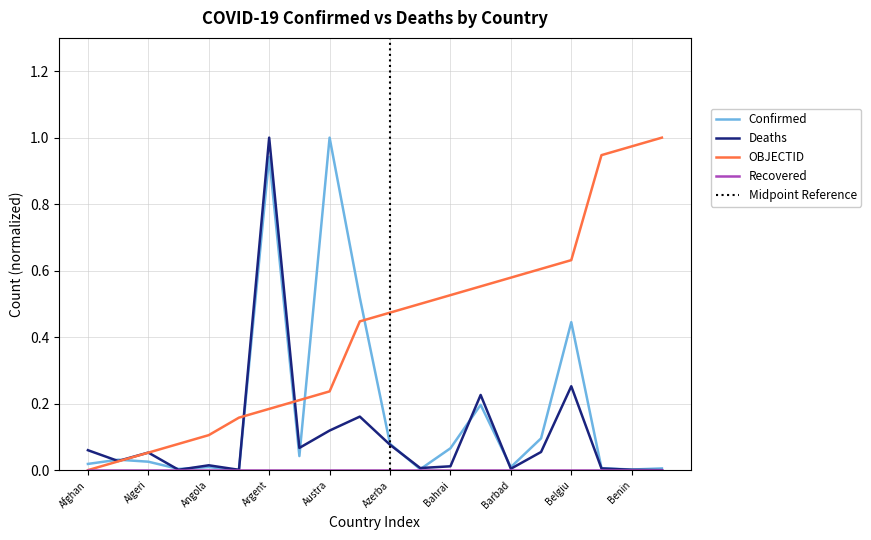

List the series in order of their peak value, lowest first.

Confirmed, Deaths, OBJECTID